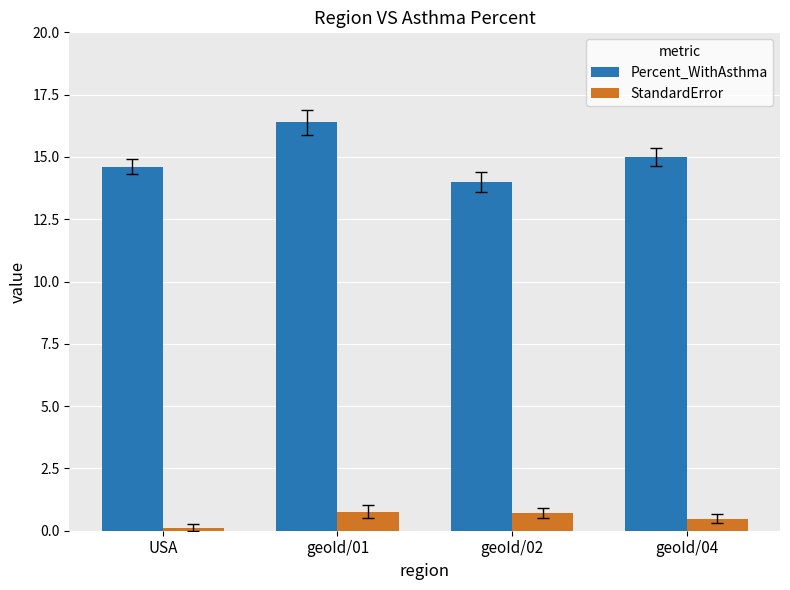

Which category has the highest value across all series?

geoId/01